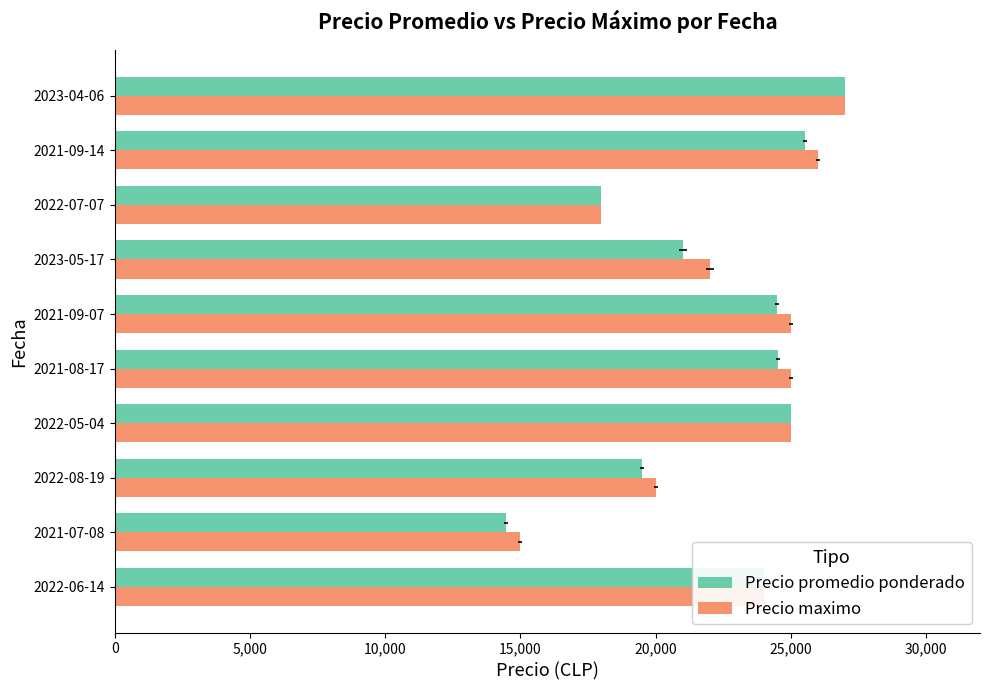

Does the chart contain any negative values?

No